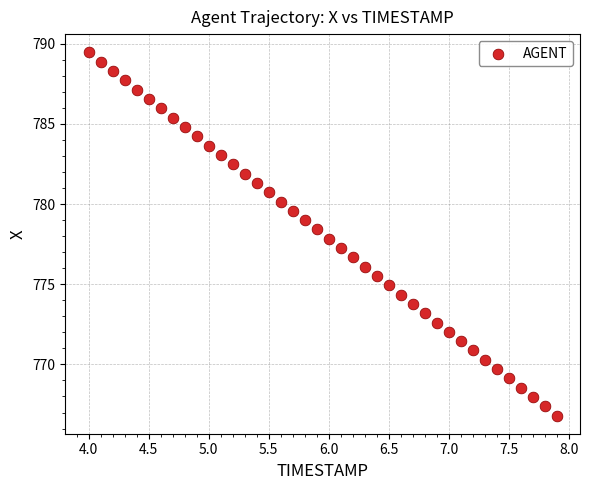

What is the range of X values (max minus min)?

3.9